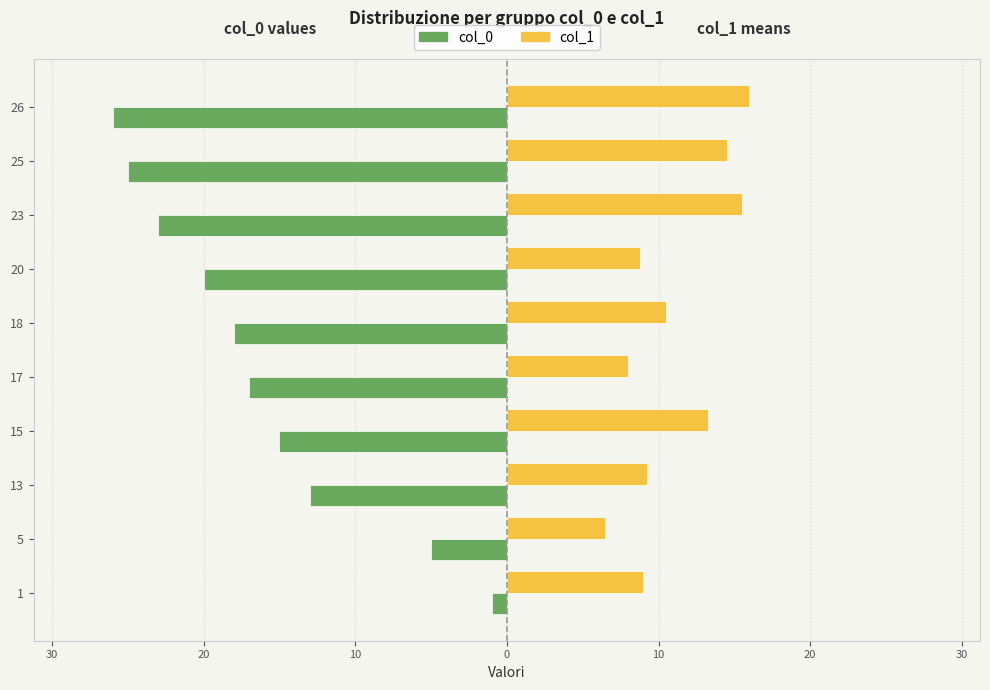

Which series has the largest range (max minus min)?

col_0